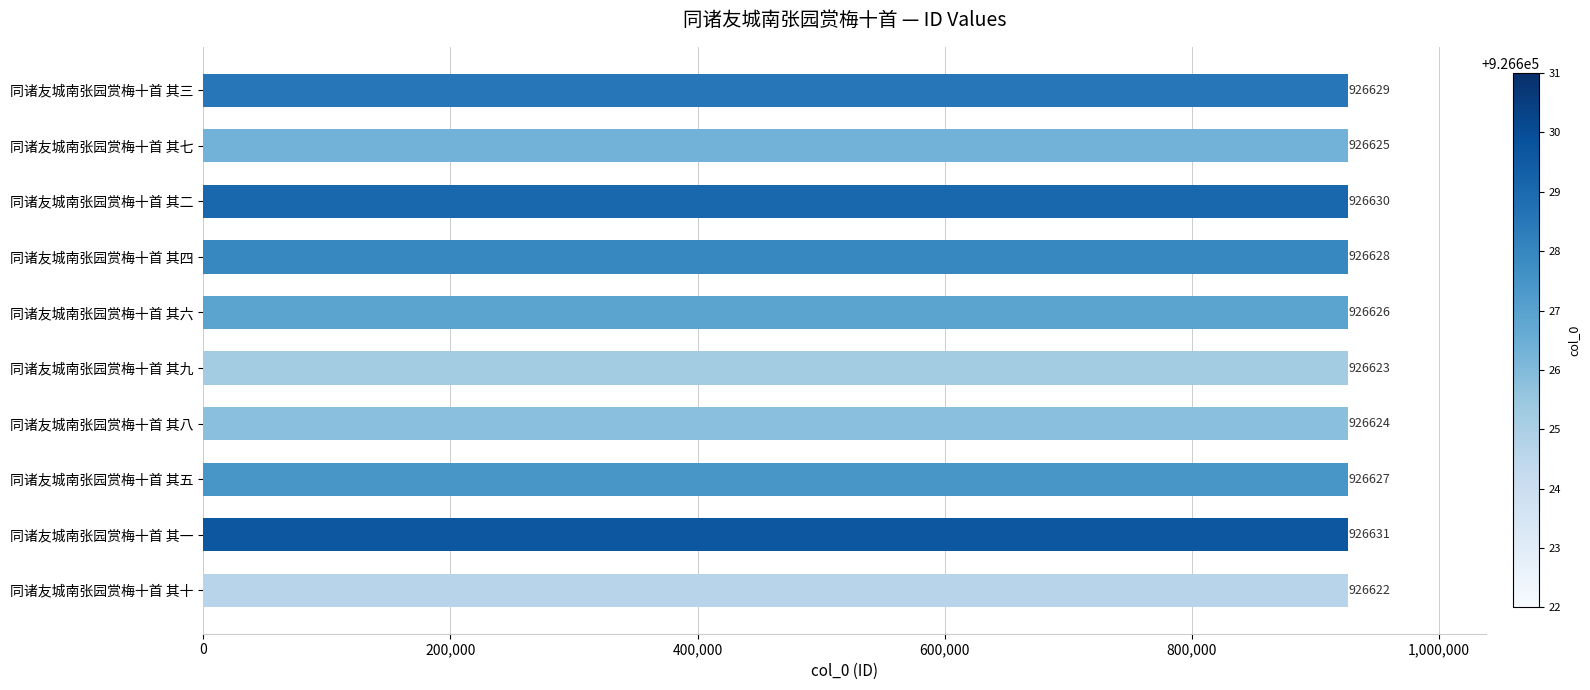

List the labels in order of value, largest first.

同诸友城南张园赏梅十首 其一, 同诸友城南张园赏梅十首 其二, 同诸友城南张园赏梅十首 其三, 同诸友城南张园赏梅十首 其四, 同诸友城南张园赏梅十首 其五, 同诸友城南张园赏梅十首 其六, 同诸友城南张园赏梅十首 其七, 同诸友城南张园赏梅十首 其八, 同诸友城南张园赏梅十首 其九, 同诸友城南张园赏梅十首 其十